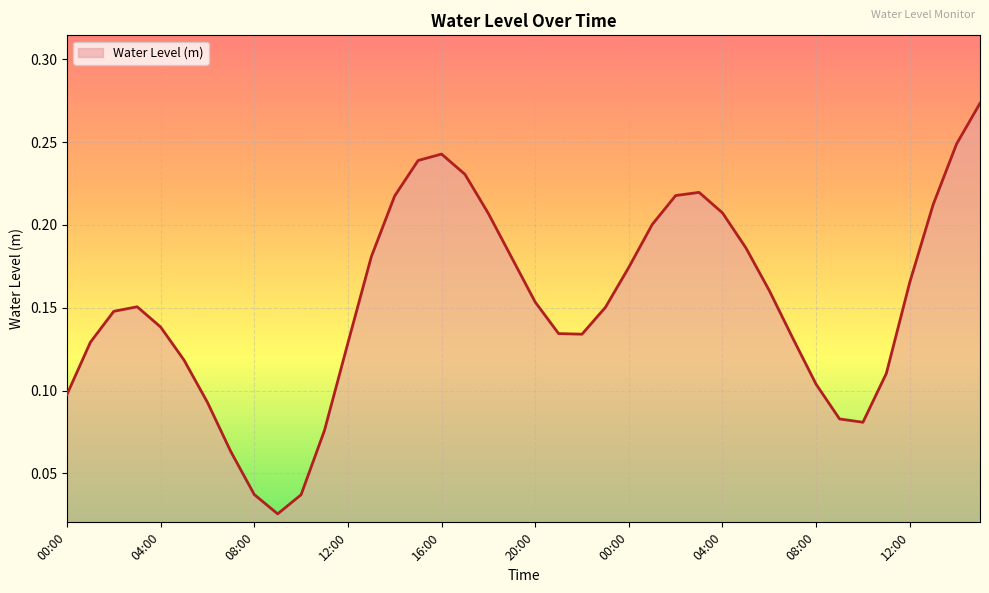

At which label is the value closest to 0?

09:00